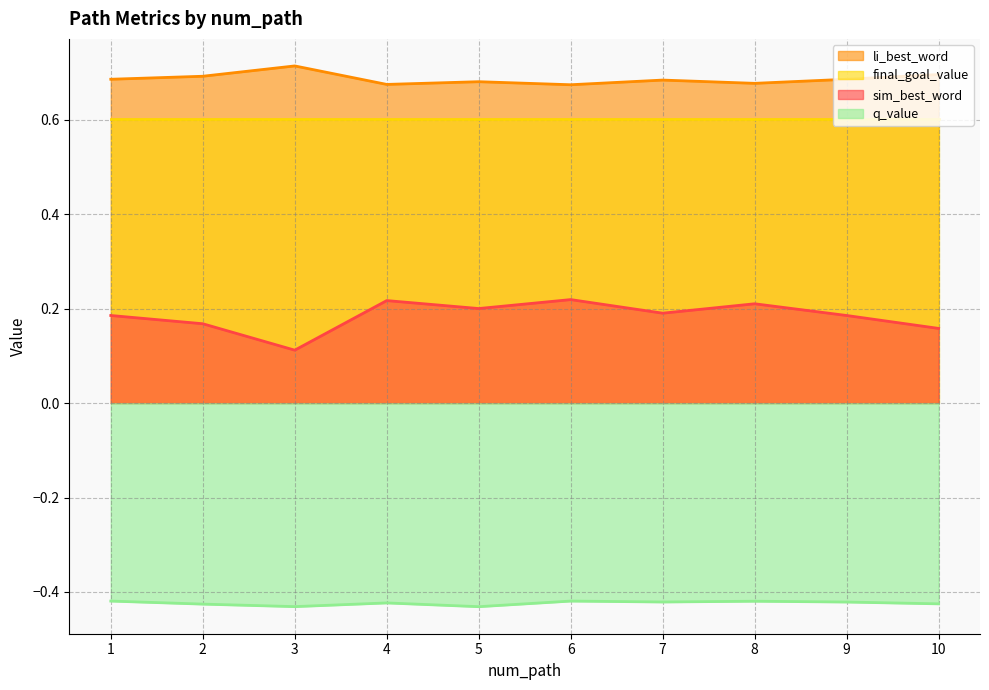

In q_value, how many points are lower than both neighbors (excluding endpoints)?

3